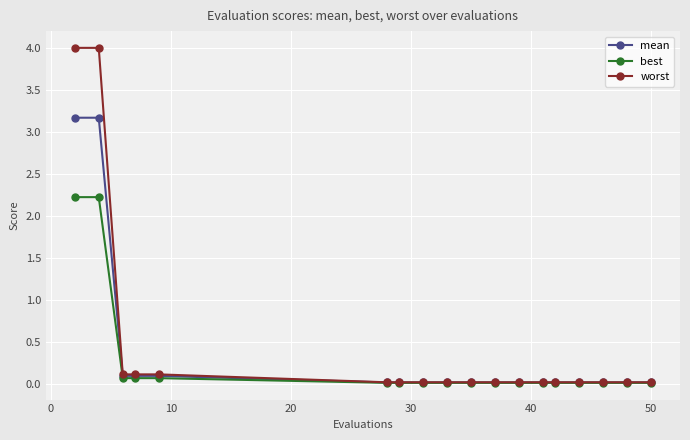

What is the value of the worst point at the 4th from the left?

0.1